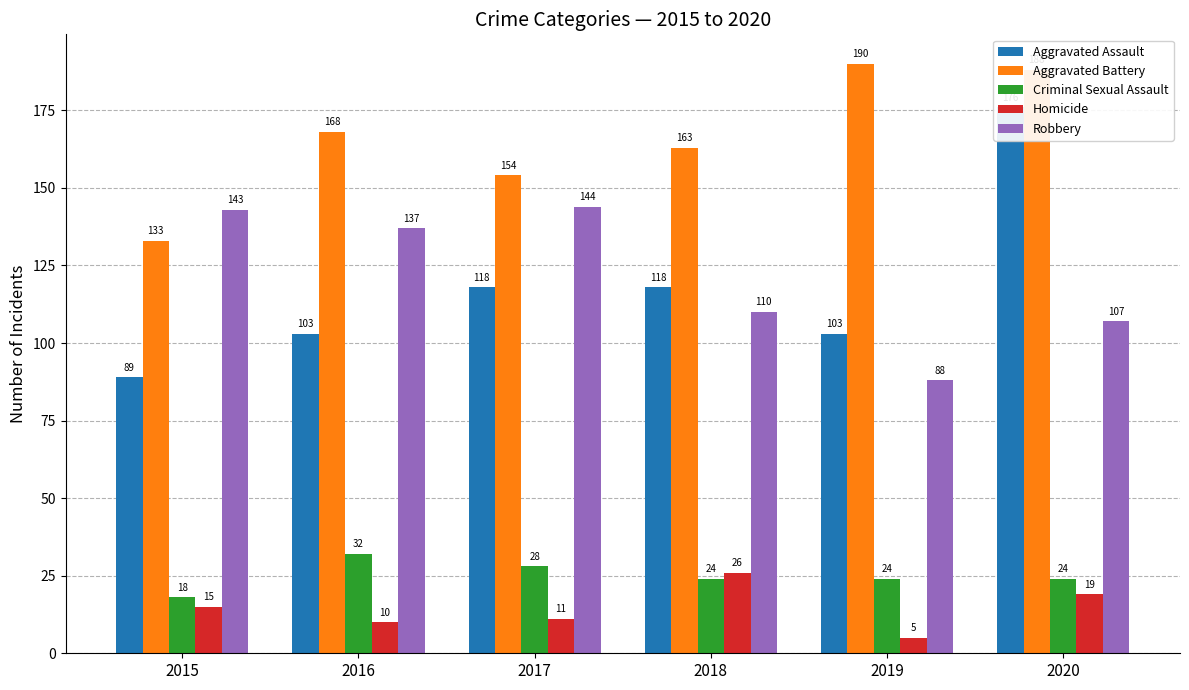

Which series changed the most between 2015 and 2019?

Aggravated Battery